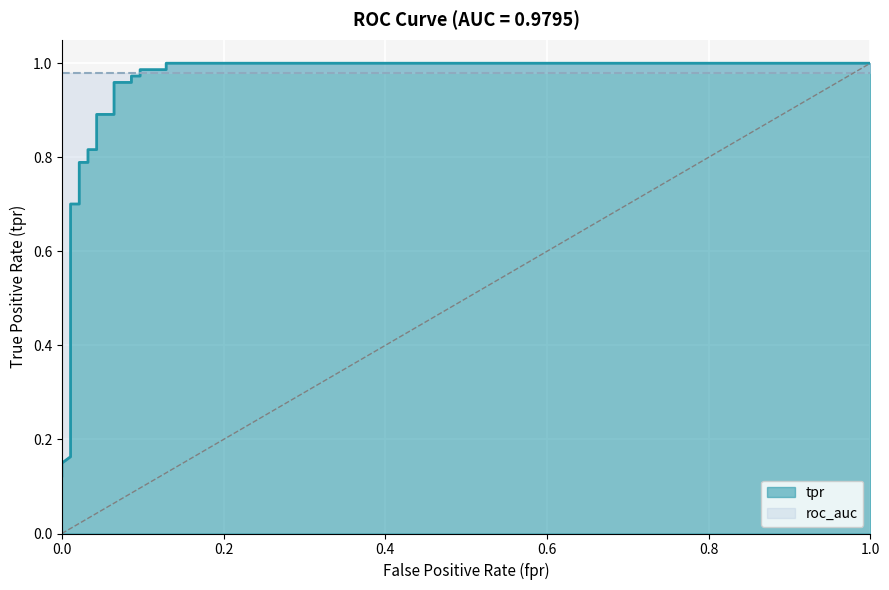

How many categories are shown in the chart?

29